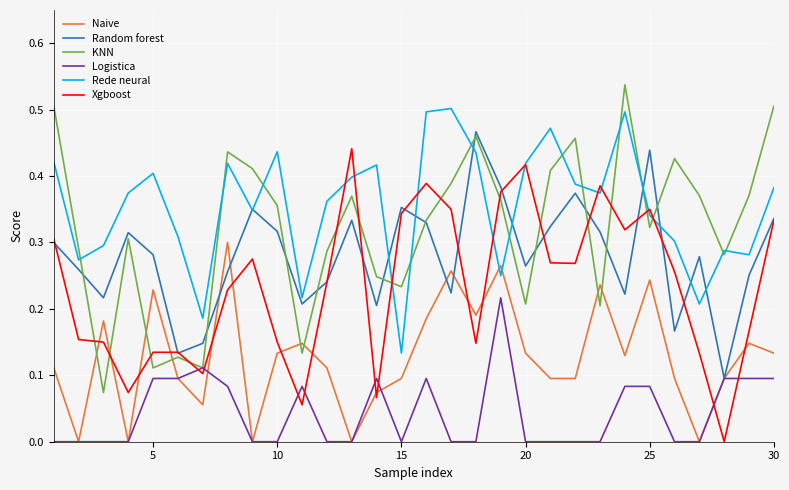

How many times do KNN and Naive cross each other?

8